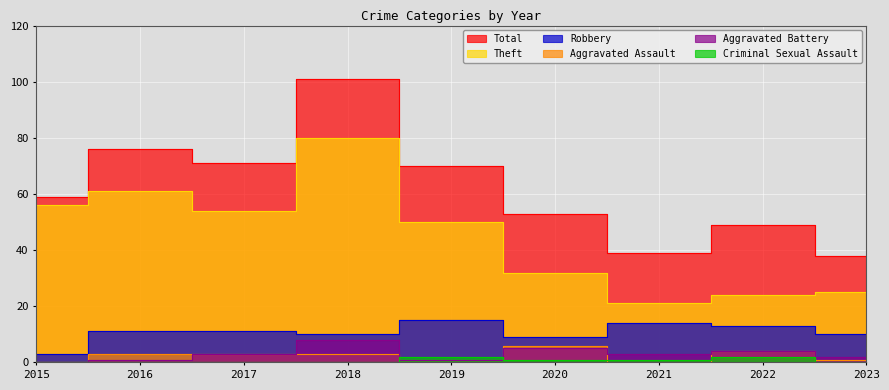

Between which two adjacent categories do Criminal Sexual Assault and Aggravated Battery first intersect?

2018 and 2019